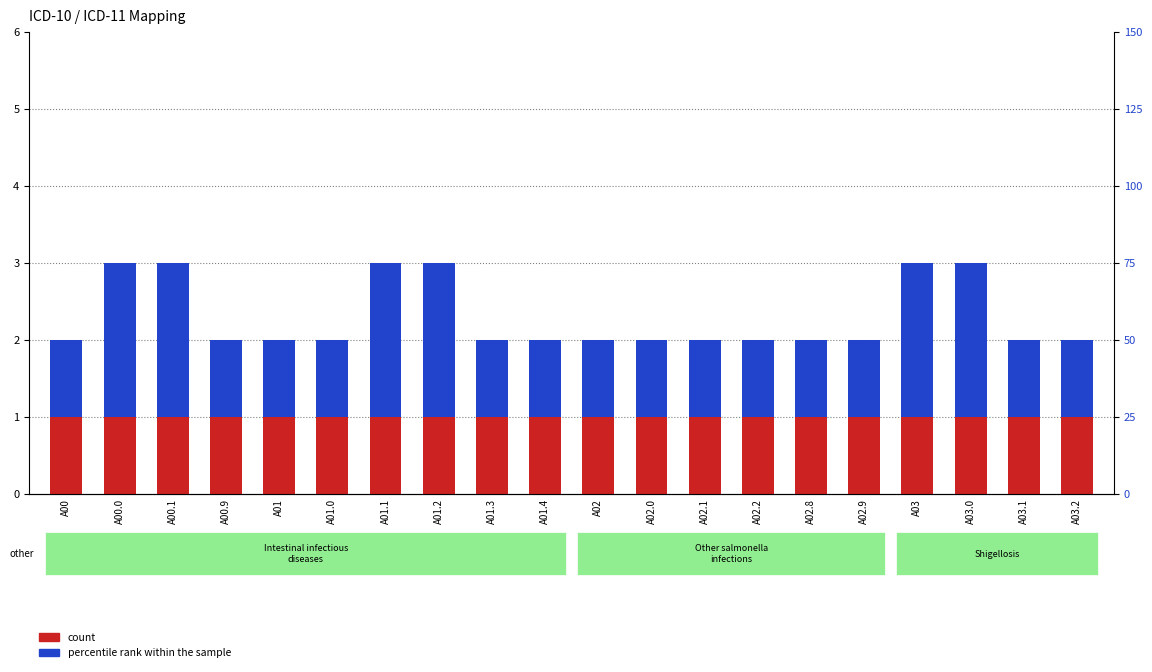

Reading left to right, transcribe all the data shown in this chart.

count: 1	1	1	1	1	1	1	1	1	1	1	1	1	1	1	1	1	1	1	1
percentile rank within the sample: 1	2	2	1	1	1	2	2	1	1	1	1	1	1	1	1	2	2	1	1